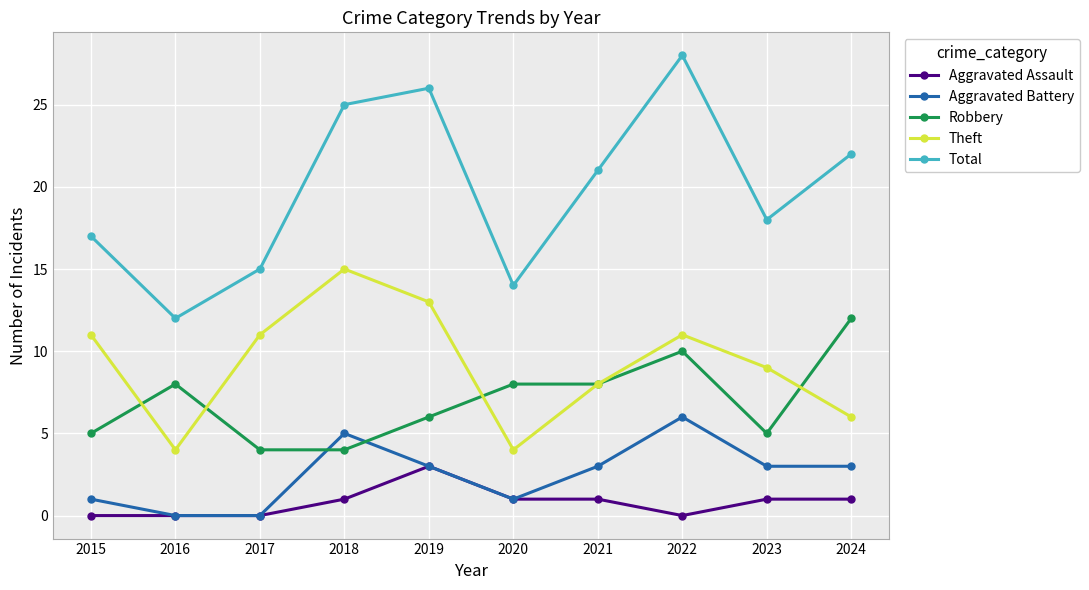

Which series has the largest range (max minus min)?

Total